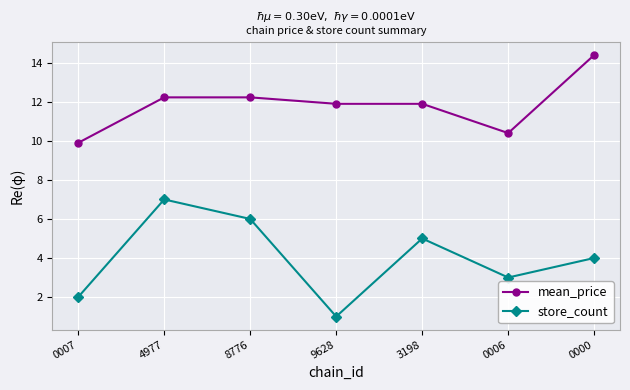

What is the difference between the mean_price values at 0007 and 0006?

0.5